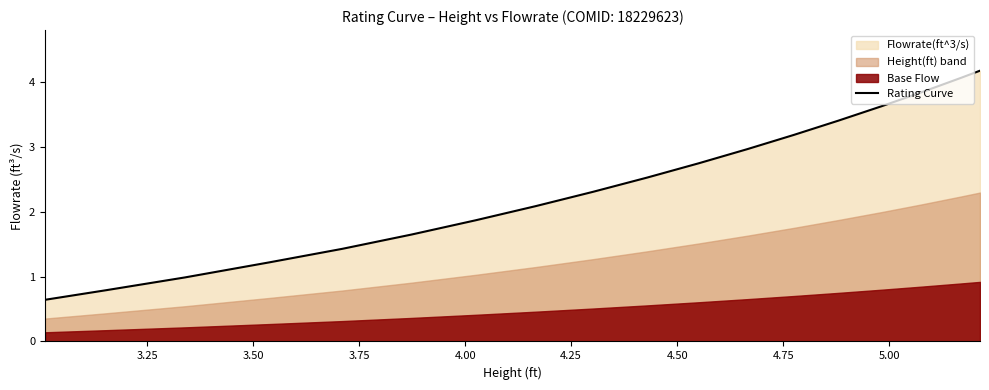

What is the minimum value for Rating Curve?

0.6